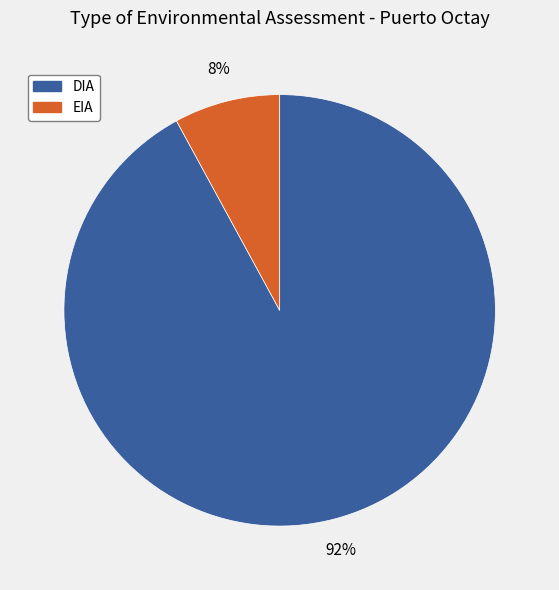

Is EIA the majority of the pie?

No